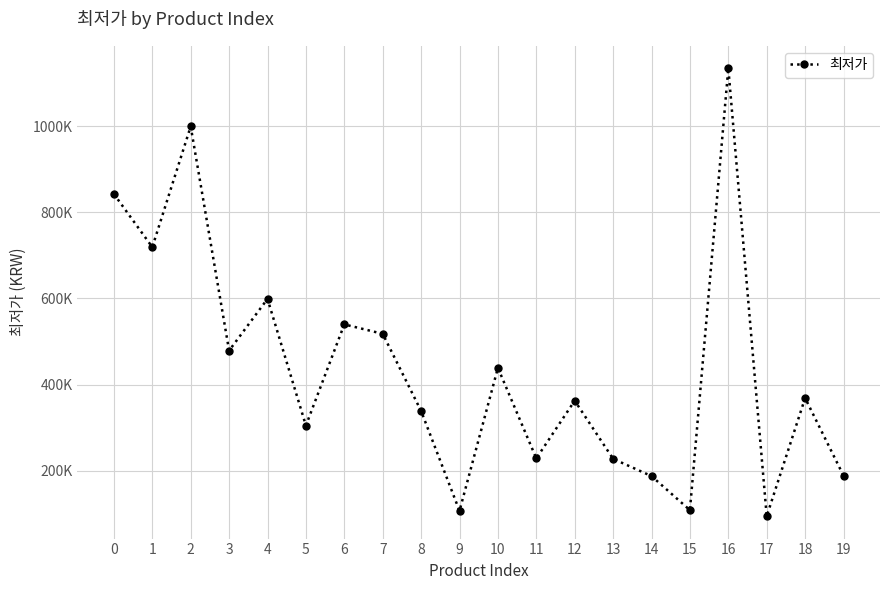

Which category has the lowest value across all series?

17